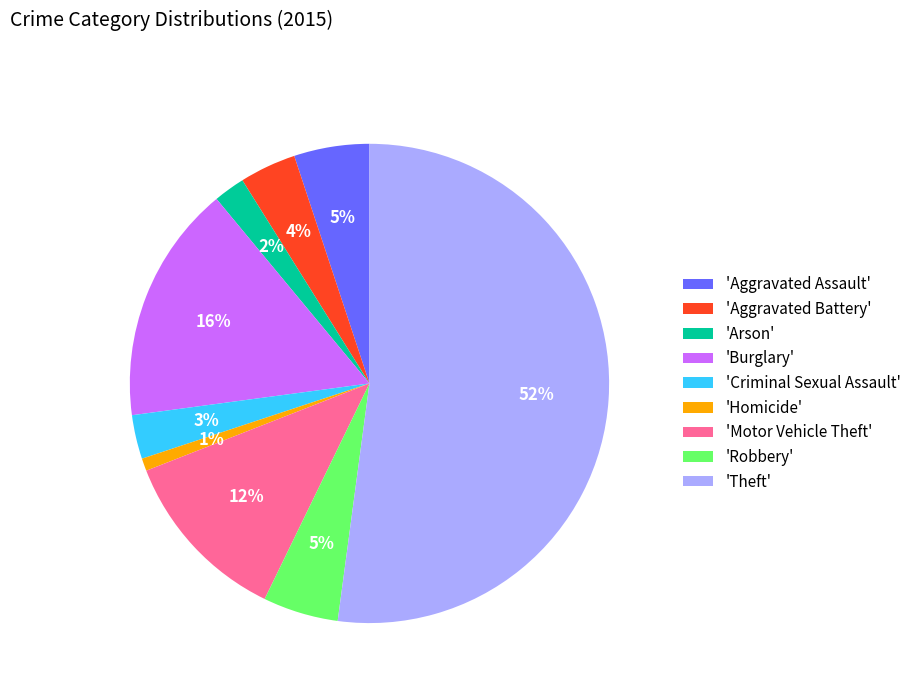

To the nearest percent, what is the combined percentage of 'Theft' and 'Burglary'?

68%